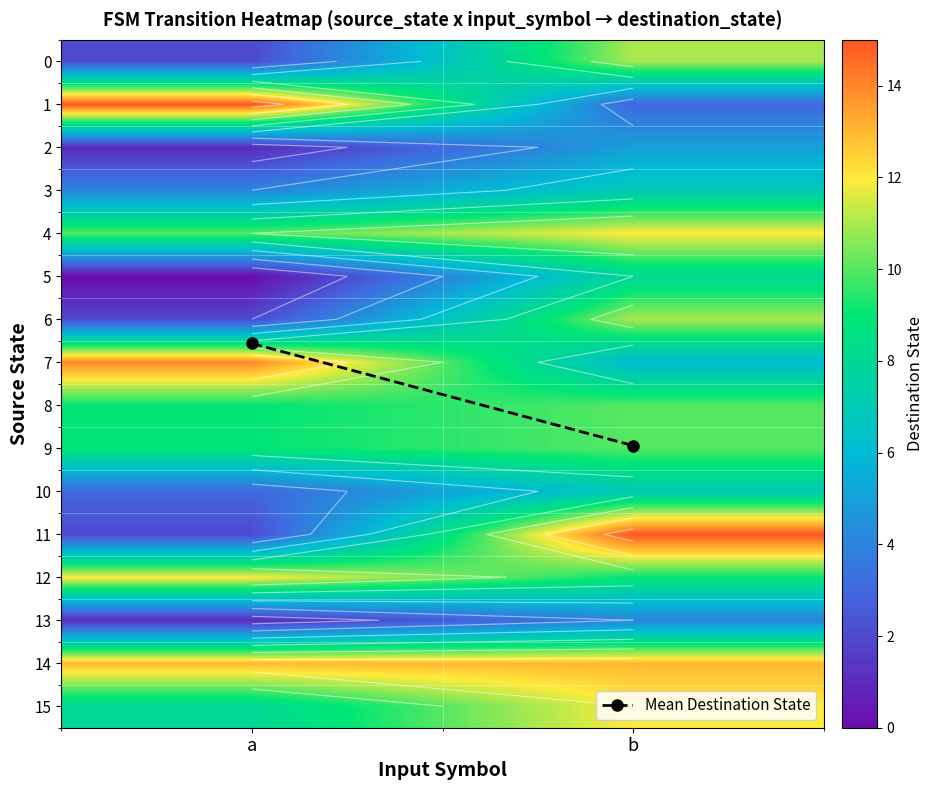

Between a and b, which series saw the biggest shift?

11